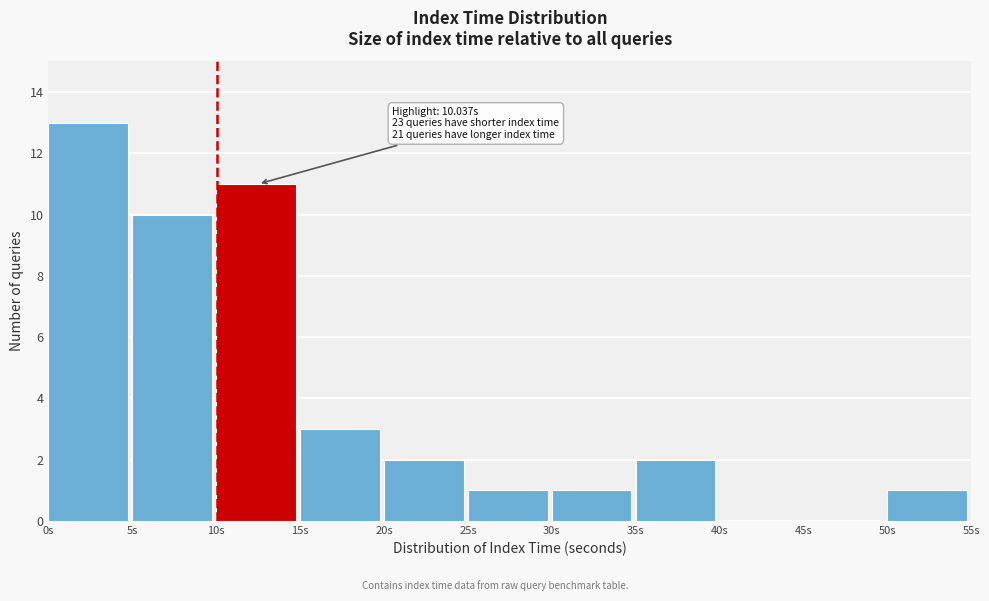

Over which range of the x-axis is the bar tallest?

0 to 5